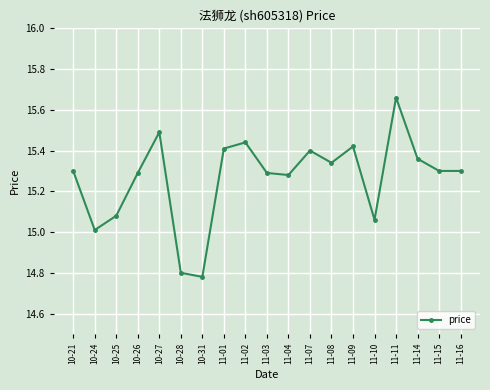

Which category has the highest value across all series?

11-11